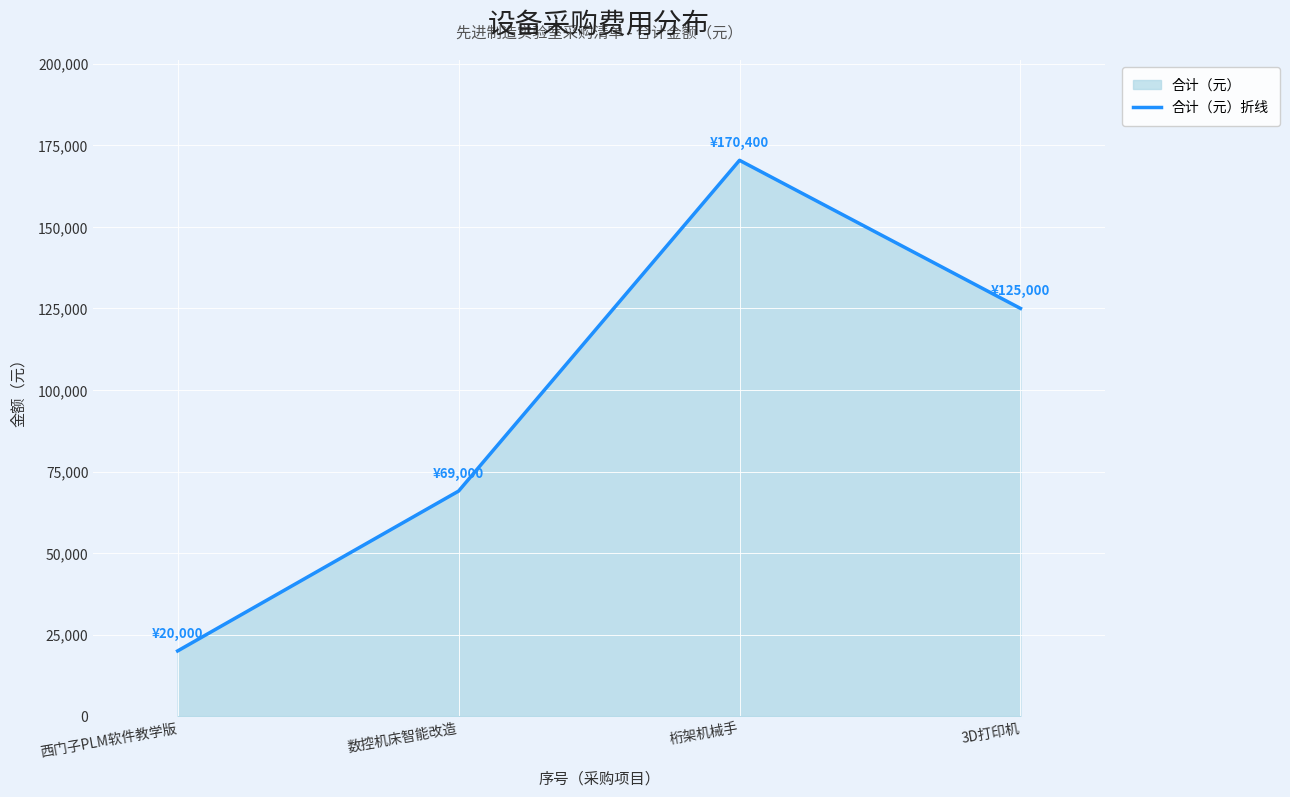

Where is the data nearest to the value 95200?

数控机床智能改造